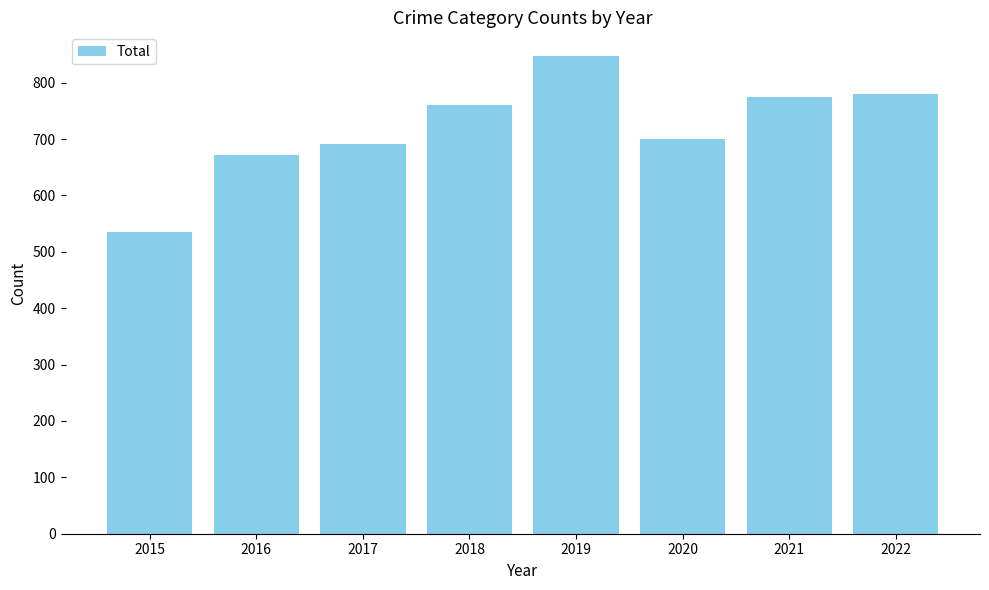

The chart shows a value of 672 at 2016. True or false?

True